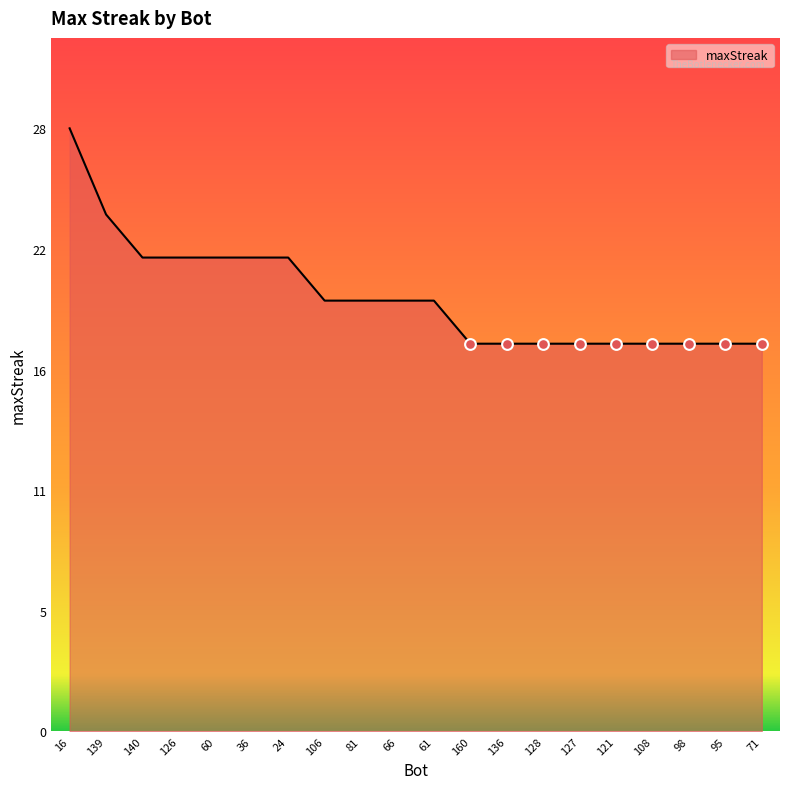

Is this an area chart (filled region under the line)?

Yes